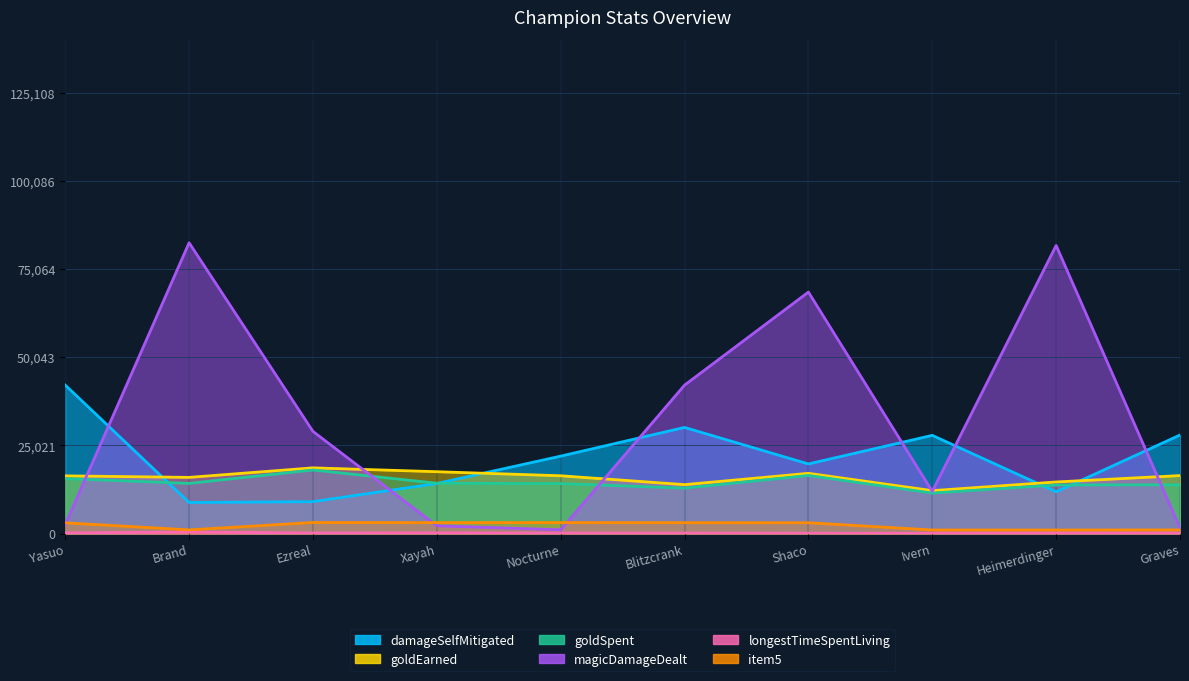

True or false: item5 and longestTimeSpentLiving intersect in this chart.

False